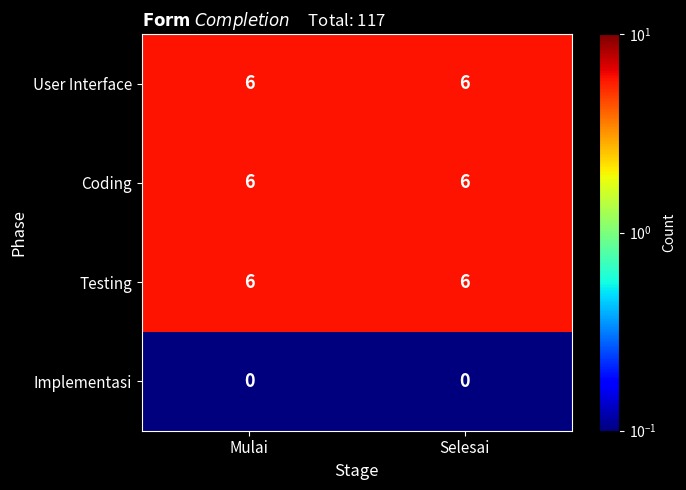

What is the highest value of the Coding series?

6